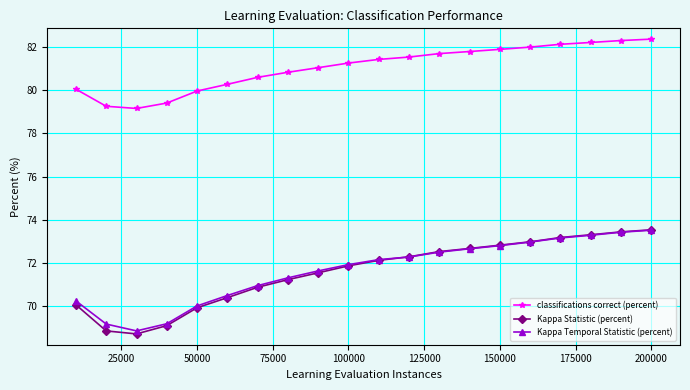

How many distinct data groups are displayed?

3